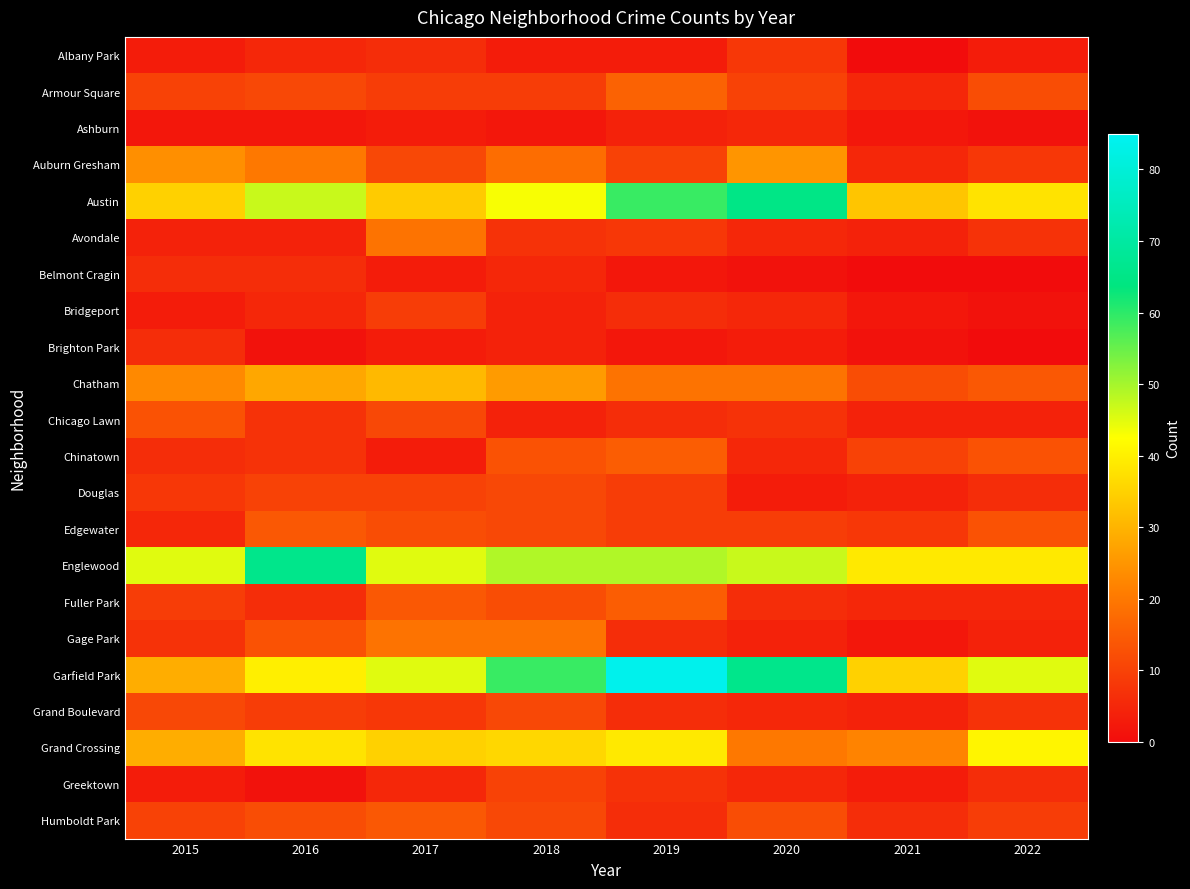

Reading left to right, list all the values displayed in this chart.

Albany Park: 2015=3	2016=5	2017=6	2018=3	2019=3	2020=8	2021=0	2022=3
Armour Square: 2015=10	2016=11	2017=9	2018=9	2019=16	2020=10	2021=5	2022=12
Ashburn: 2015=2	2016=2	2017=3	2018=2	2019=4	2020=5	2021=2	2022=1
Auburn Gresham: 2015=24	2016=20	2017=11	2018=18	2019=10	2020=25	2021=5	2022=8
Austin: 2015=35	2016=47	2017=34	2018=43	2019=59	2020=65	2021=33	2022=38
Avondale: 2015=4	2016=4	2017=19	2018=7	2019=8	2020=5	2021=4	2022=7
Belmont Cragin: 2015=6	2016=6	2017=3	2018=5	2019=2	2020=1	2021=0	2022=0
Bridgeport: 2015=3	2016=5	2017=9	2018=4	2019=6	2020=5	2021=2	2022=1
Brighton Park: 2015=6	2016=1	2017=3	2018=4	2019=2	2020=3	2021=1	2022=0
Chatham: 2015=23	2016=28	2017=31	2018=26	2019=19	2020=19	2021=12	2022=14
Chicago Lawn: 2015=13	2016=7	2017=11	2018=4	2019=6	2020=7	2021=4	2022=4
Chinatown: 2015=6	2016=7	2017=3	2018=13	2019=15	2020=5	2021=10	2022=13
Douglas: 2015=8	2016=10	2017=10	2018=11	2019=9	2020=3	2021=4	2022=6
Edgewater: 2015=5	2016=14	2017=12	2018=11	2019=9	2020=9	2021=8	2022=13
Englewood: 2015=45	2016=66	2017=45	2018=49	2019=49	2020=47	2021=39	2022=39
Fuller Park: 2015=9	2016=6	2017=14	2018=12	2019=15	2020=6	2021=5	2022=5
Gage Park: 2015=7	2016=13	2017=19	2018=19	2019=6	2020=4	2021=2	2022=4
Garfield Park: 2015=29	2016=40	2017=45	2018=59	2019=84	2020=66	2021=35	2022=45
Grand Boulevard: 2015=11	2016=9	2017=8	2018=11	2019=6	2020=5	2021=4	2022=7
Grand Crossing: 2015=29	2016=38	2017=35	2018=36	2019=39	2020=20	2021=22	2022=41
Greektown: 2015=3	2016=1	2017=5	2018=10	2019=7	2020=5	2021=3	2022=6
Humboldt Park: 2015=10	2016=12	2017=14	2018=11	2019=6	2020=12	2021=6	2022=9